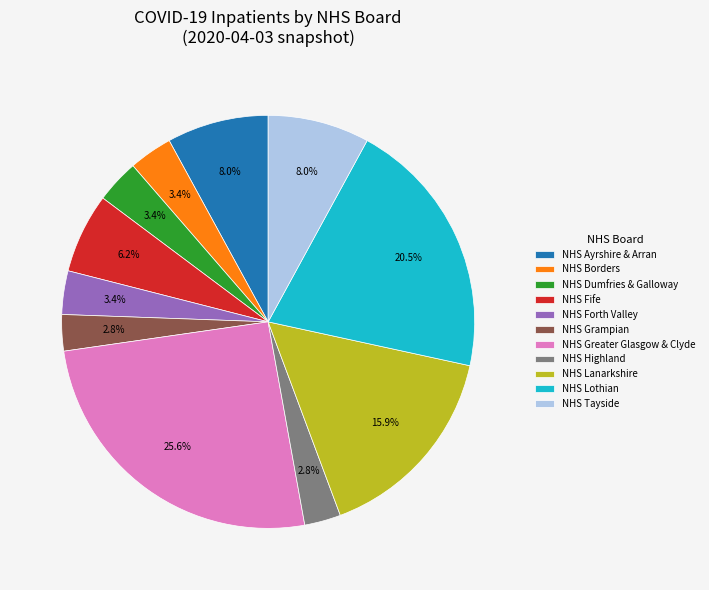

What is the largest slice in the pie chart?

NHS Greater Glasgow & Clyde